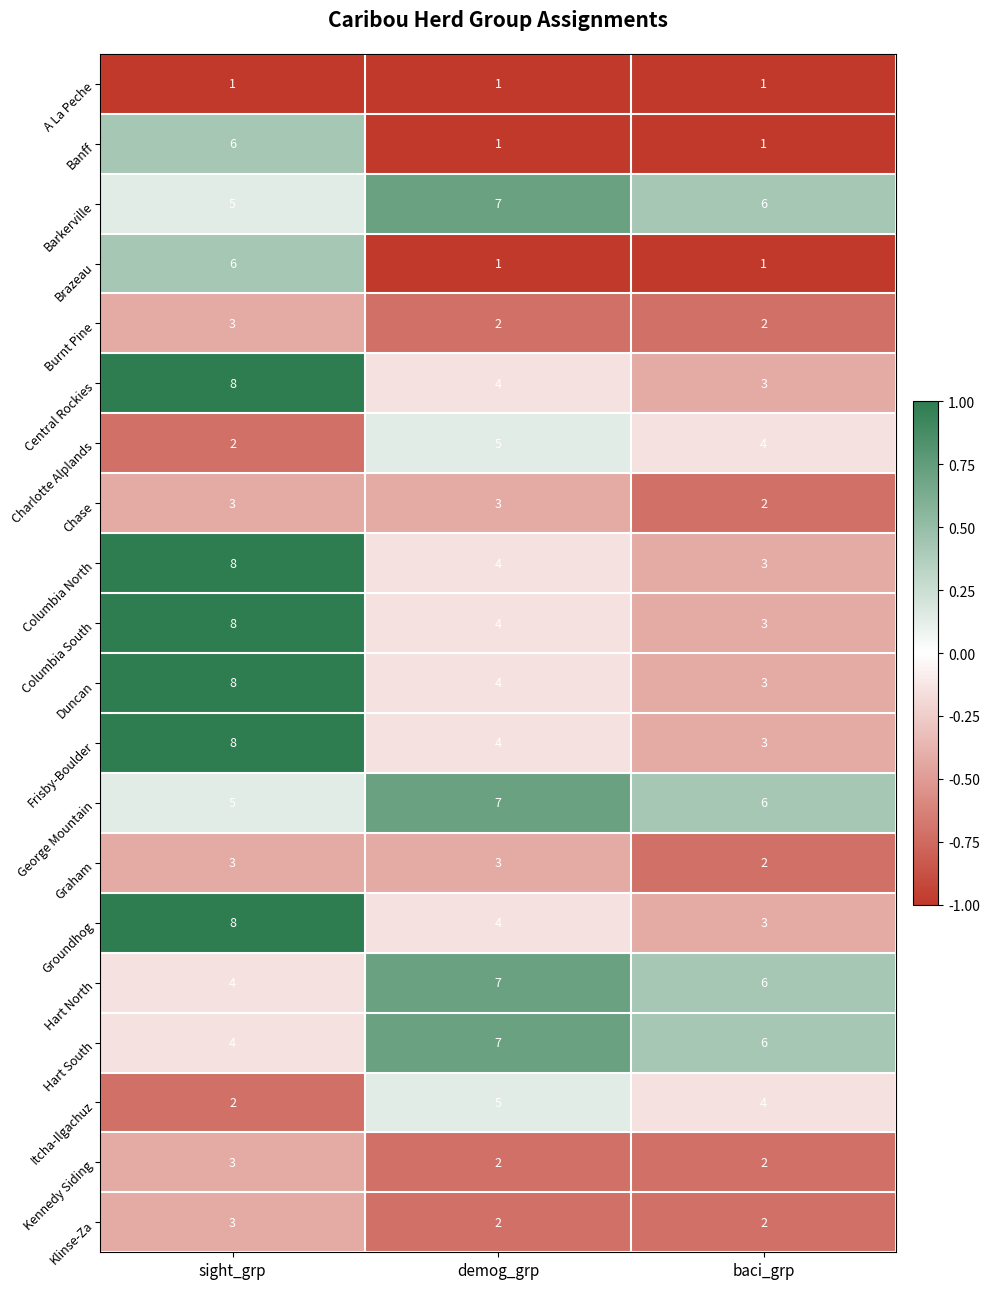

The Kennedy Siding series shows 3 at sight_grp. True or false?

True